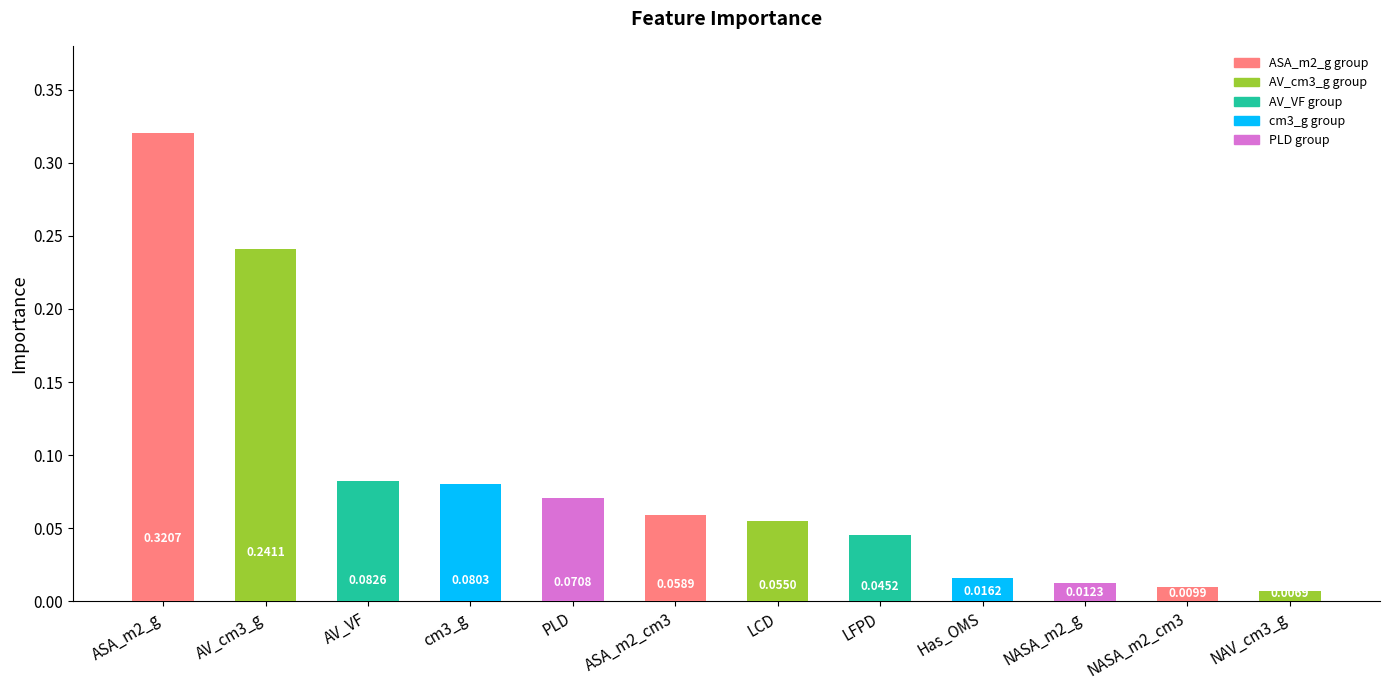

Which has a higher value, NAV_cm3_g or cm3_g?

cm3_g